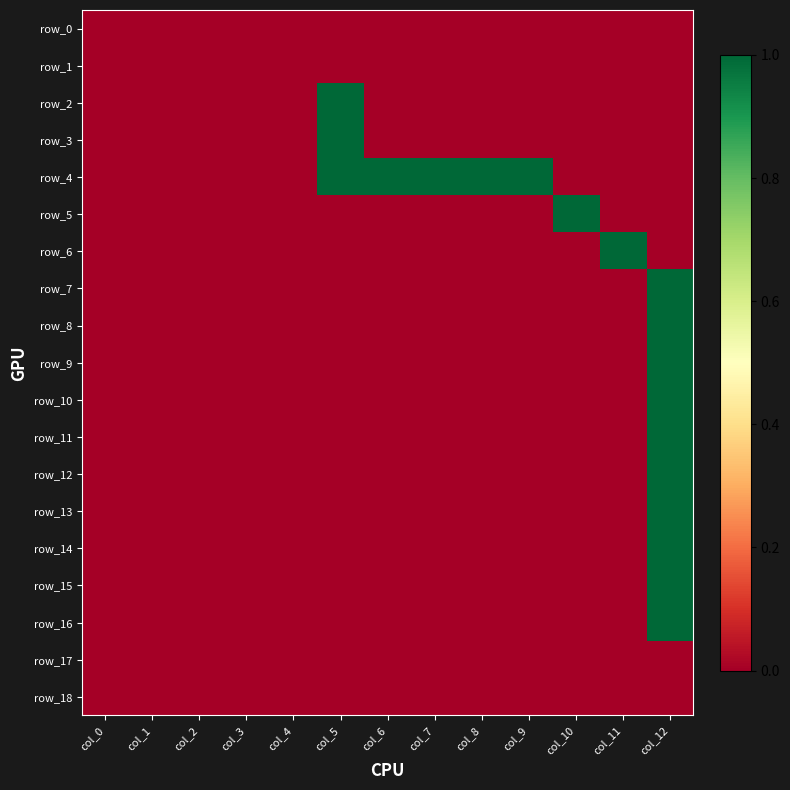

At which category is the sum across all series the highest?

col_12